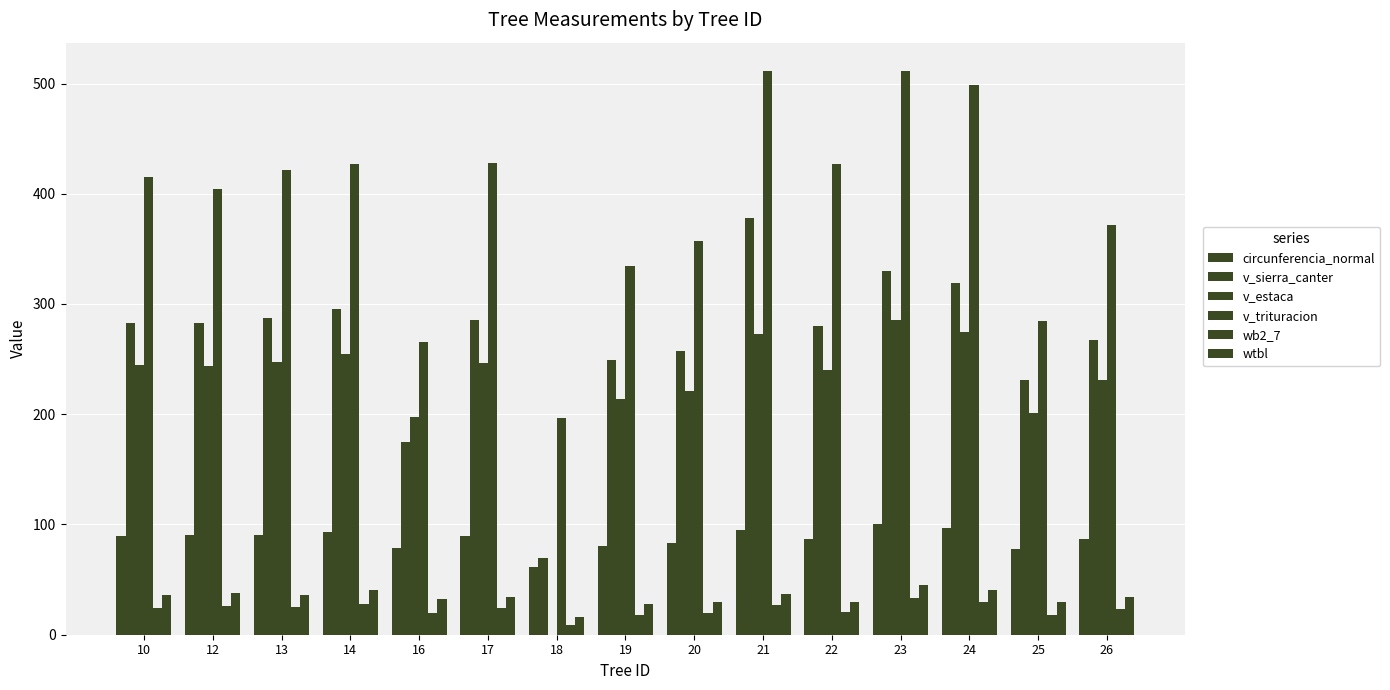

What is the total value across all series at 19?

924.6